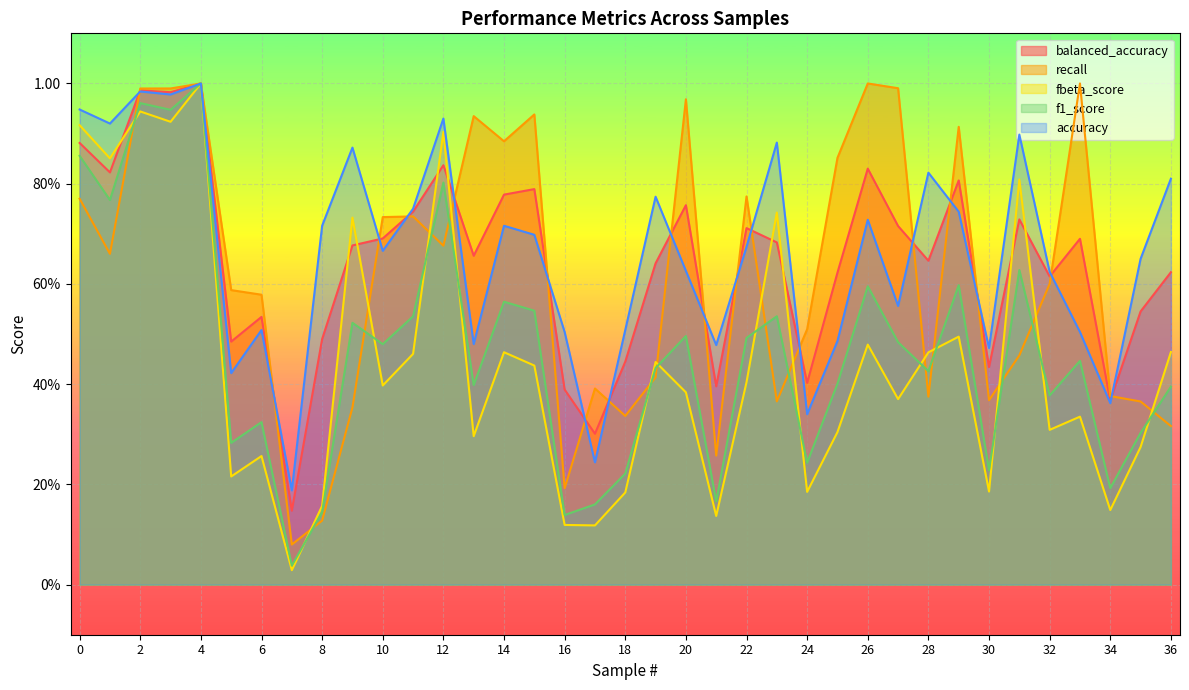

What is the value of the f1_score point at the 4th from the left?

0.9